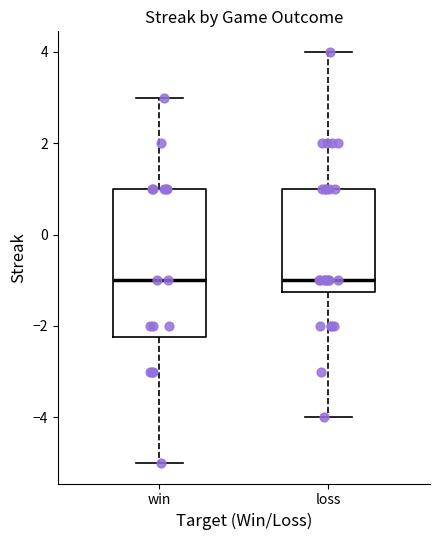

Reading left to right, read every box against the y-axis: the position of its median line, the range the box covers, and the ends of its whiskers. The values are not printed on the chart, so give them approximately, as read against the axis.

win: median -1.0, box -2.2 to 1.0, whiskers -5.0 to 3.0
loss: median -1.0, box -1.2 to 1.0, whiskers -4.0 to 4.0